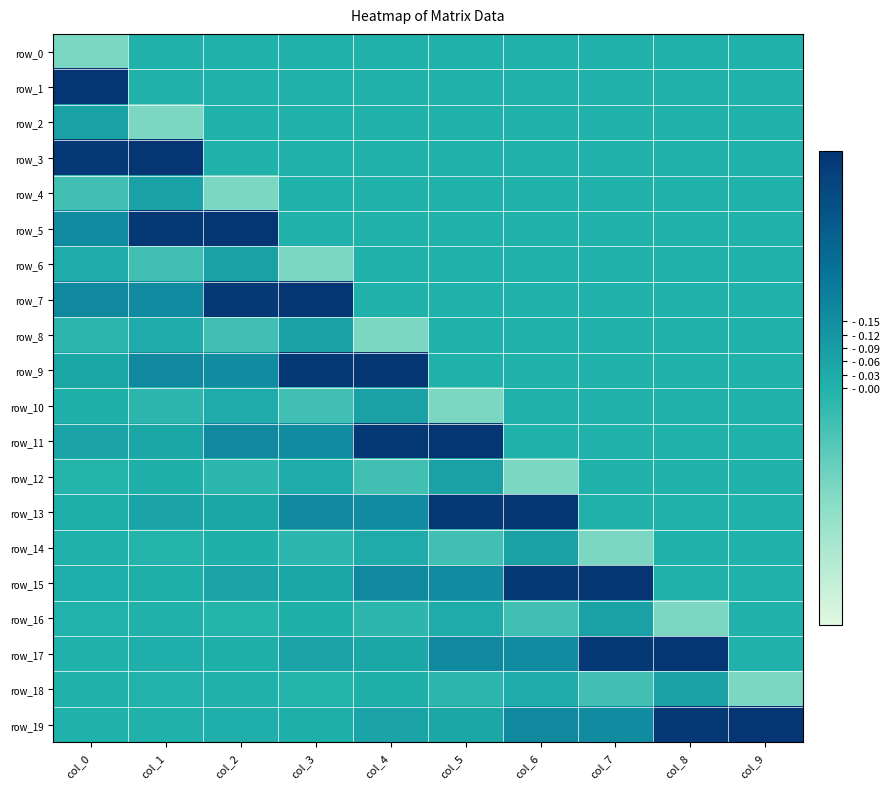

Is it true that row_0 equals -0.1 at col_3?

False